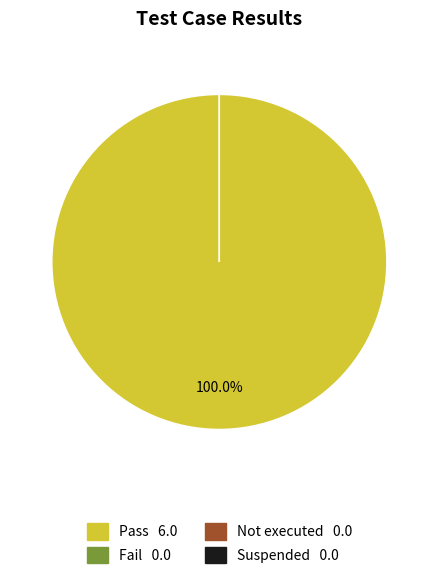

True or false: Suspended accounts for 0% of the total.

True